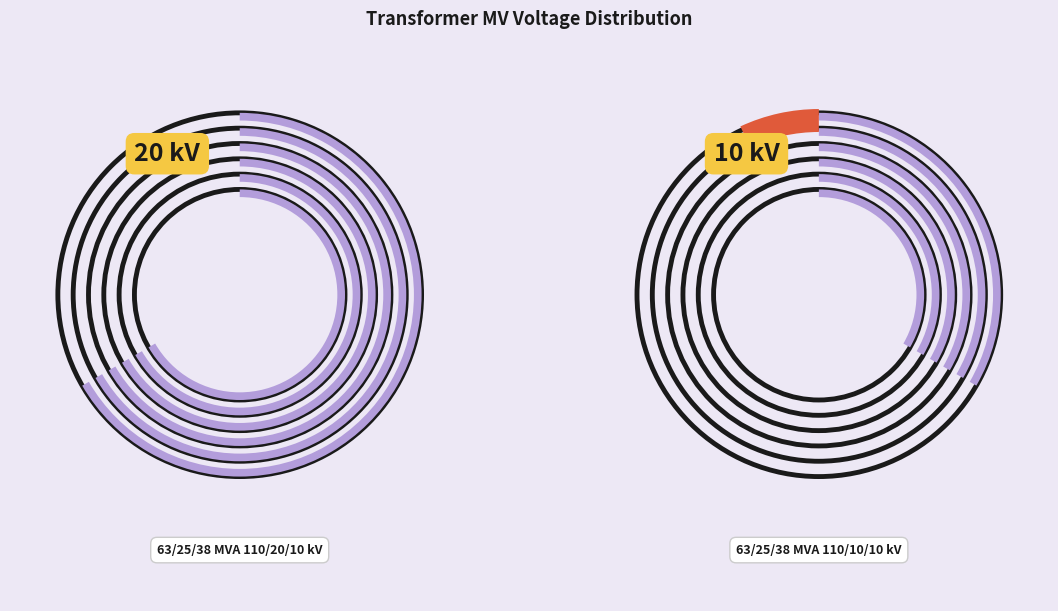

Which slice is the smallest?

63/25/38 MVA 110/10/10 kV